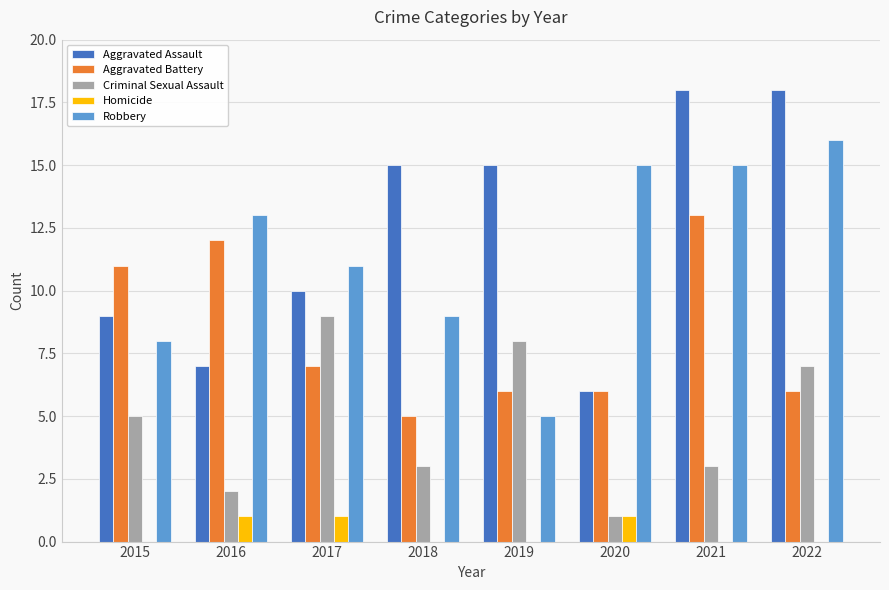

What is the sum of all Aggravated Battery values?

66